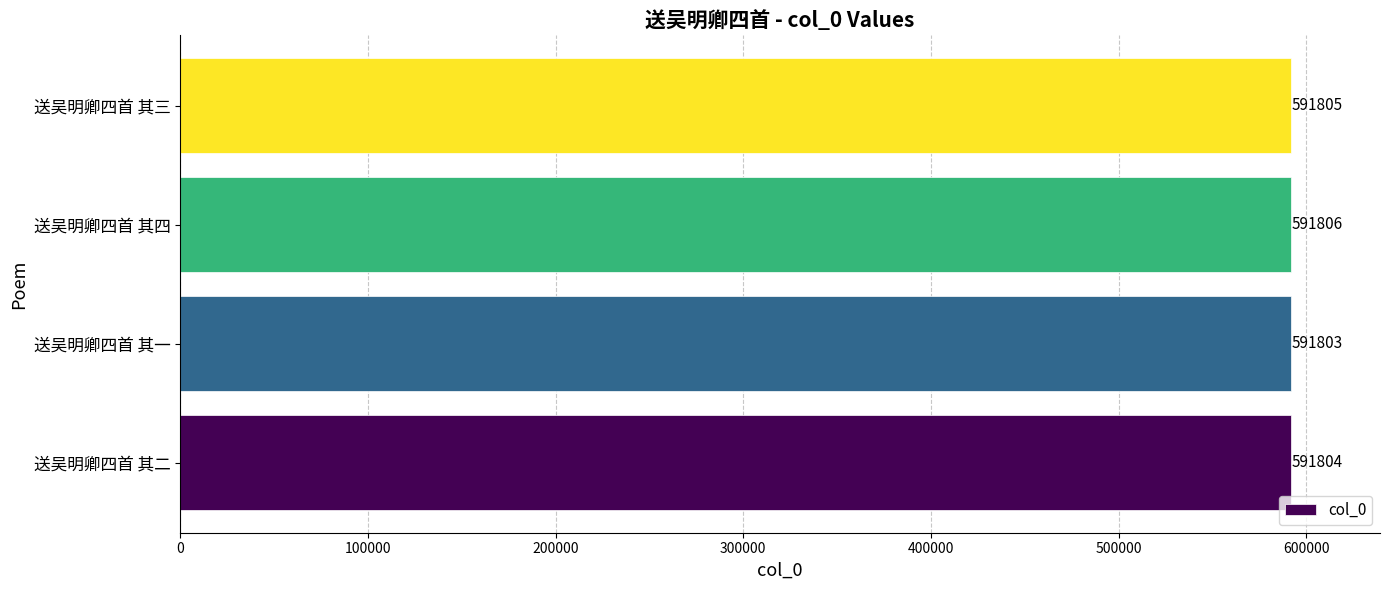

Reading top to bottom, list all the values displayed in this chart.

送吴明卿四首 其三=591805	送吴明卿四首 其四=591806	送吴明卿四首 其一=591803	送吴明卿四首 其二=591804